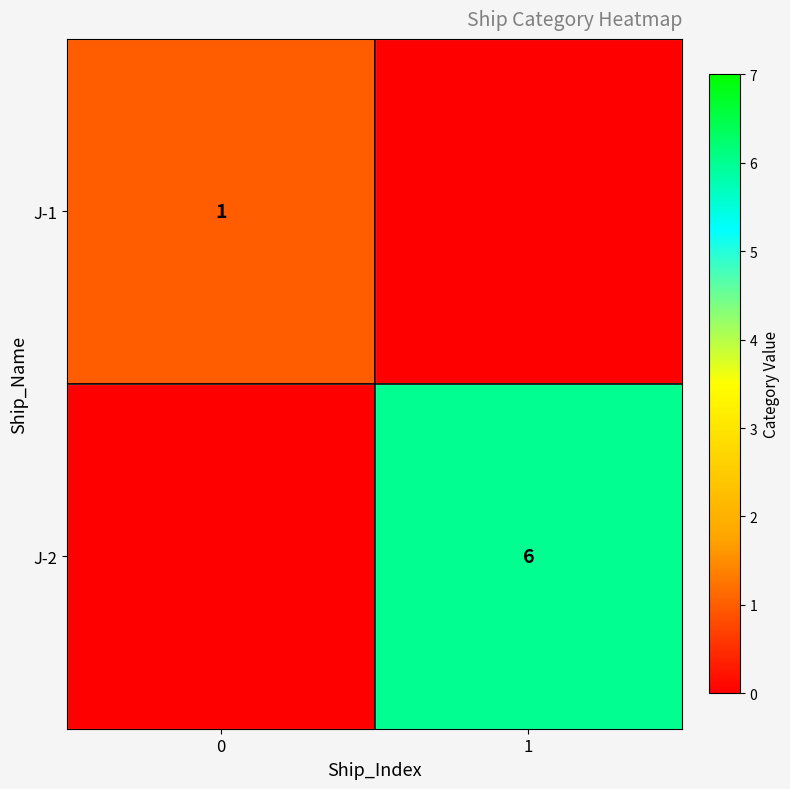

What is the total value across all series at 1?

6